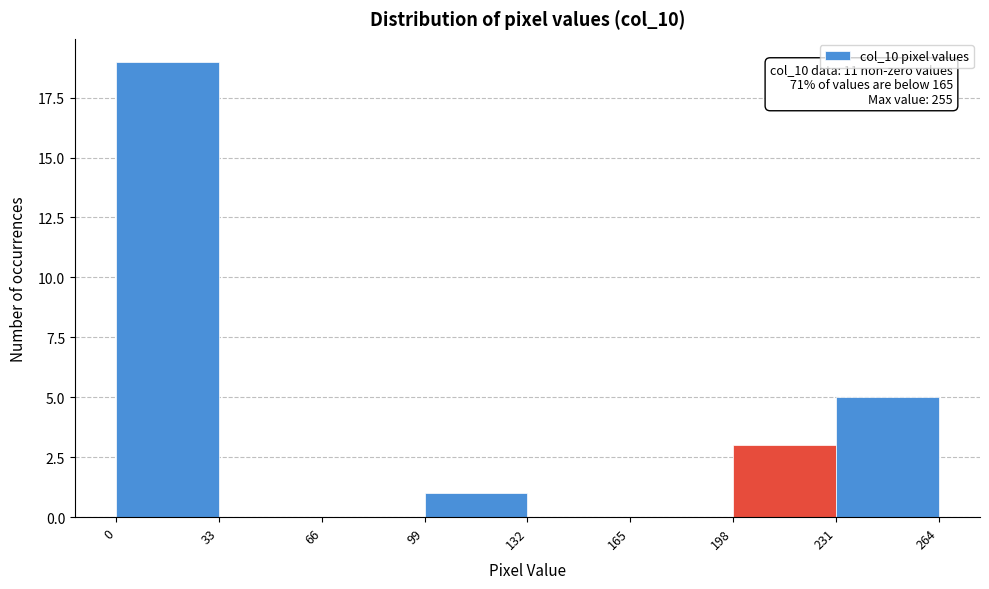

Over which range of the x-axis is the bar tallest?

0 to 33